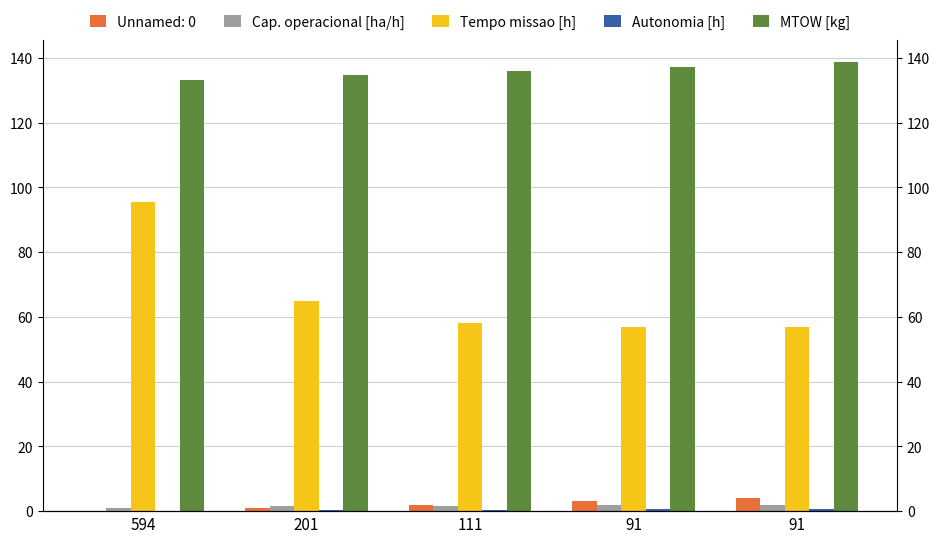

Is the value of Cap. operacional [ha/h] at 201 greater than the value of MTOW [kg] at 91?

No